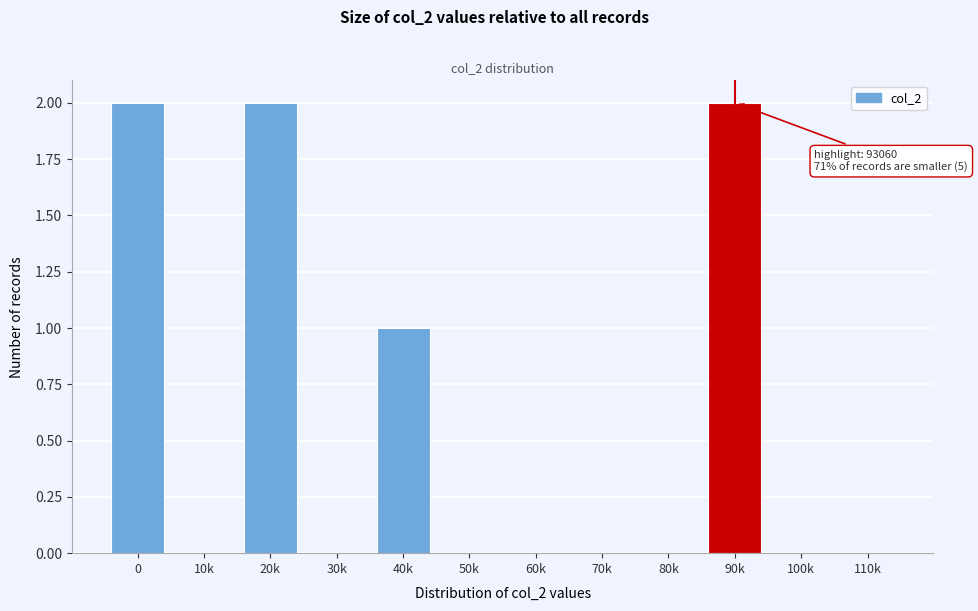

Reading right to left, what are all the values shown in this chart?

110k=0	100k=0	90k=2	80k=0	70k=0	60k=0	50k=0	40k=1	30k=0	20k=2	10k=0	0=2